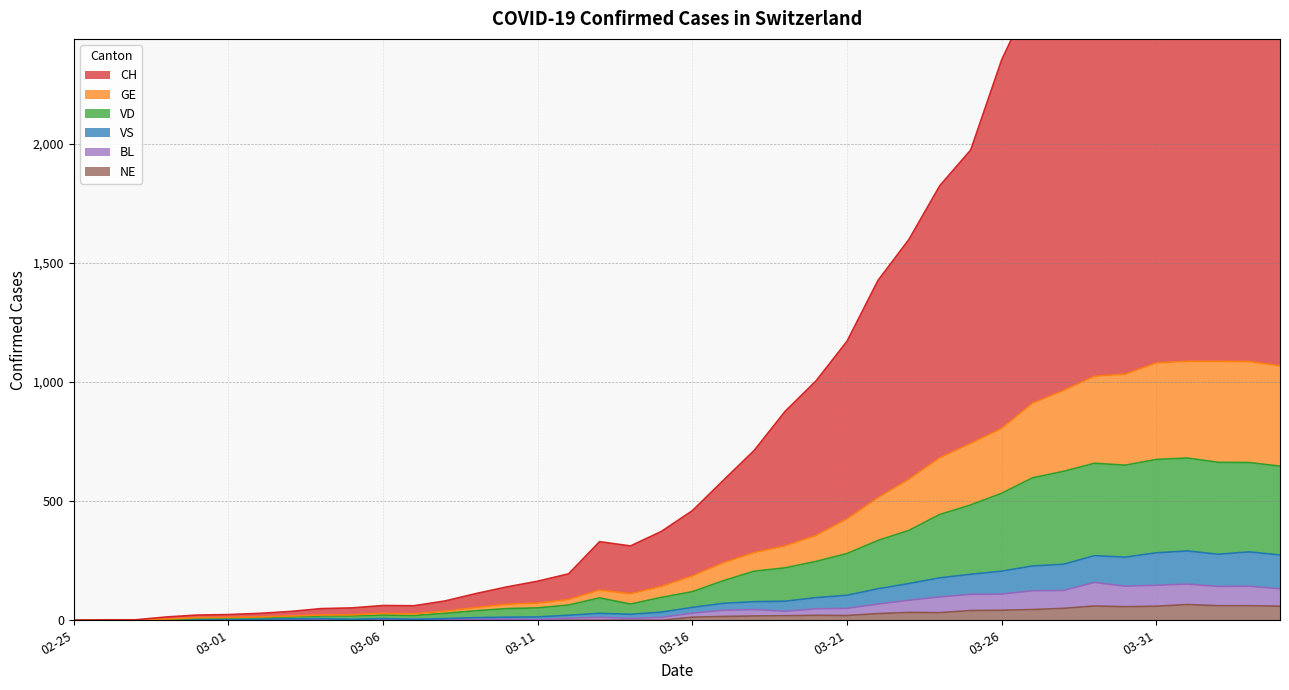

What is the maximum value for NE?

66